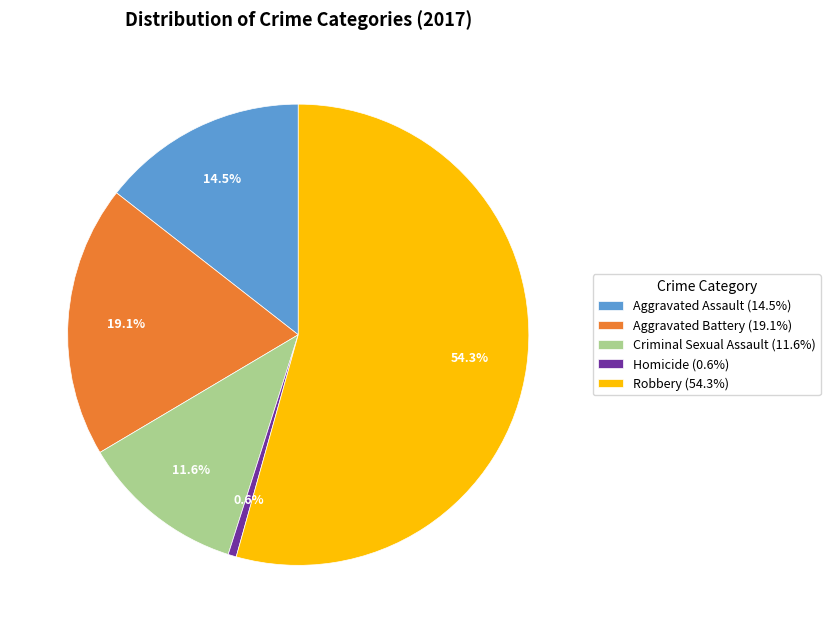

Rank the categories by value from highest to lowest.

Robbery, Aggravated Battery, Aggravated Assault, Criminal Sexual Assault, Homicide